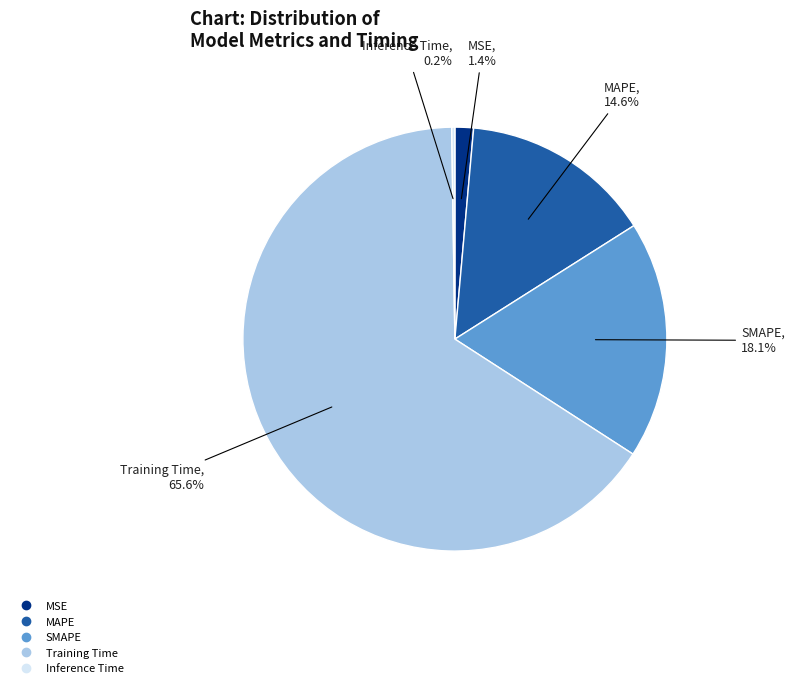

Which category has the biggest portion of the pie?

Training Time